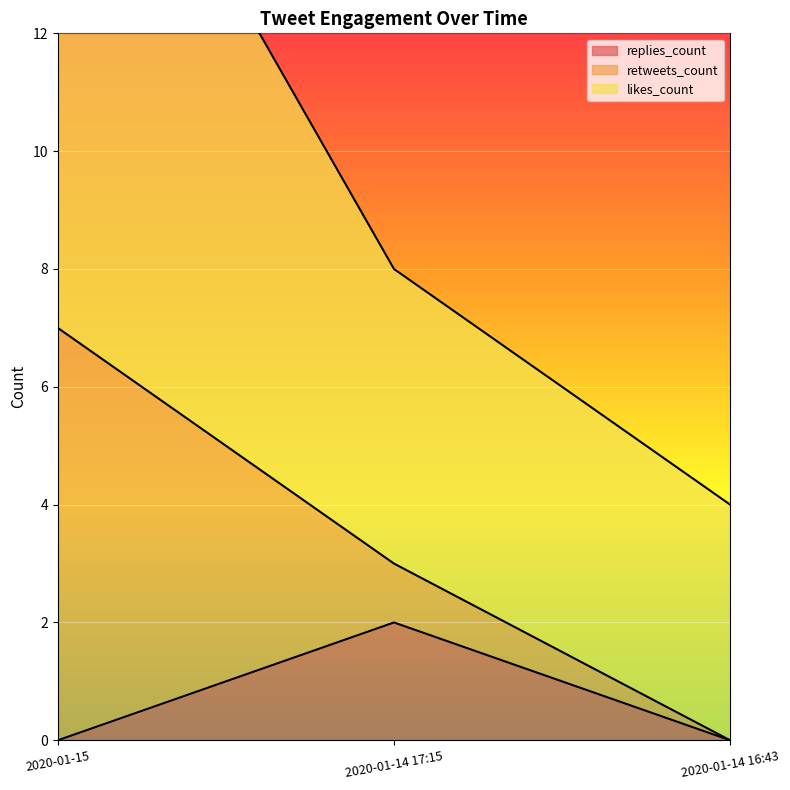

At which label does replies_count reach its peak?

2020-01-14 17:15